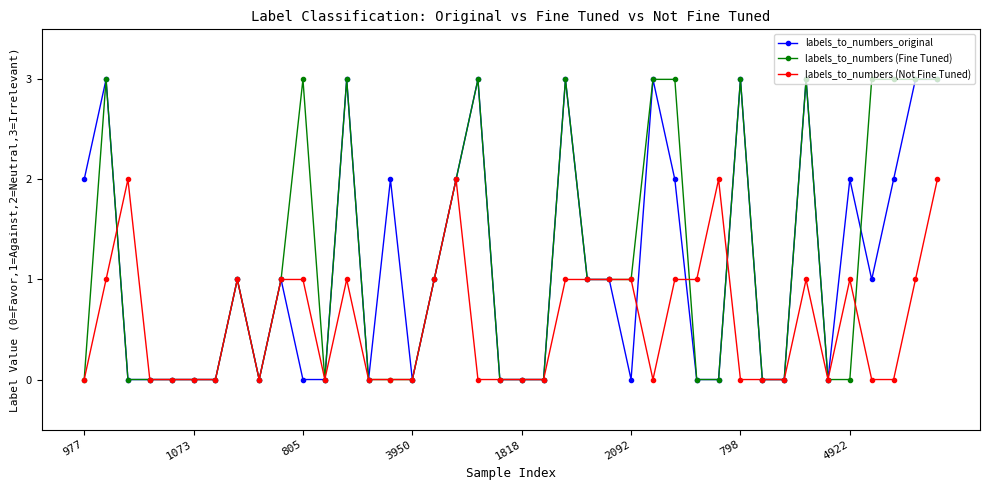

What is the greatest value displayed?

3